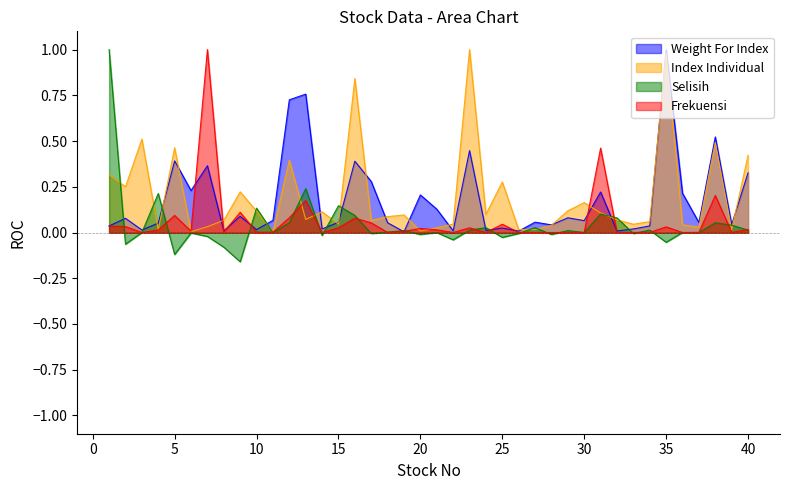

Where do Selisih and Index Individual first cross each other?

1 and 2